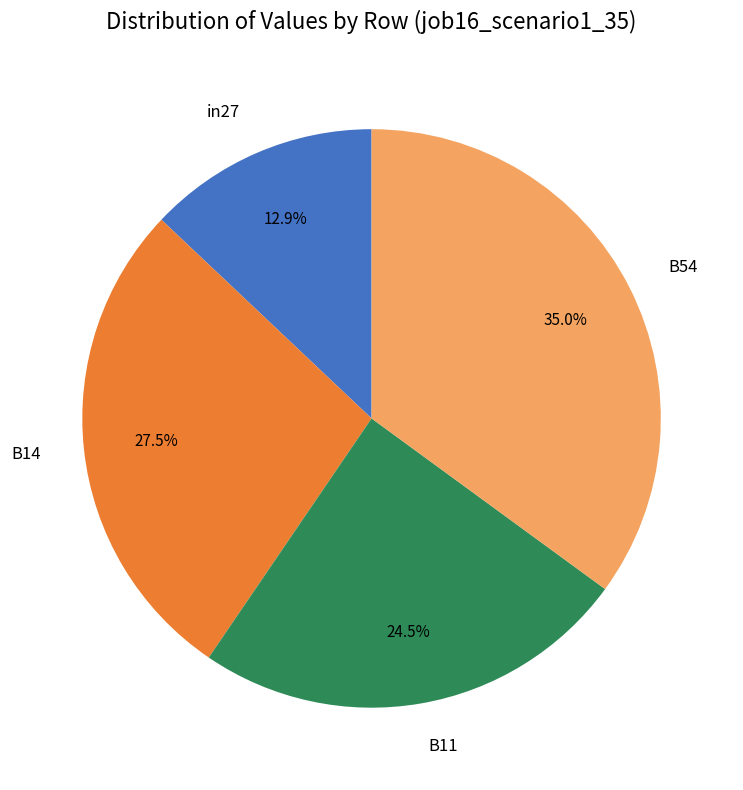

Which has a higher value, B11 or in27?

B11